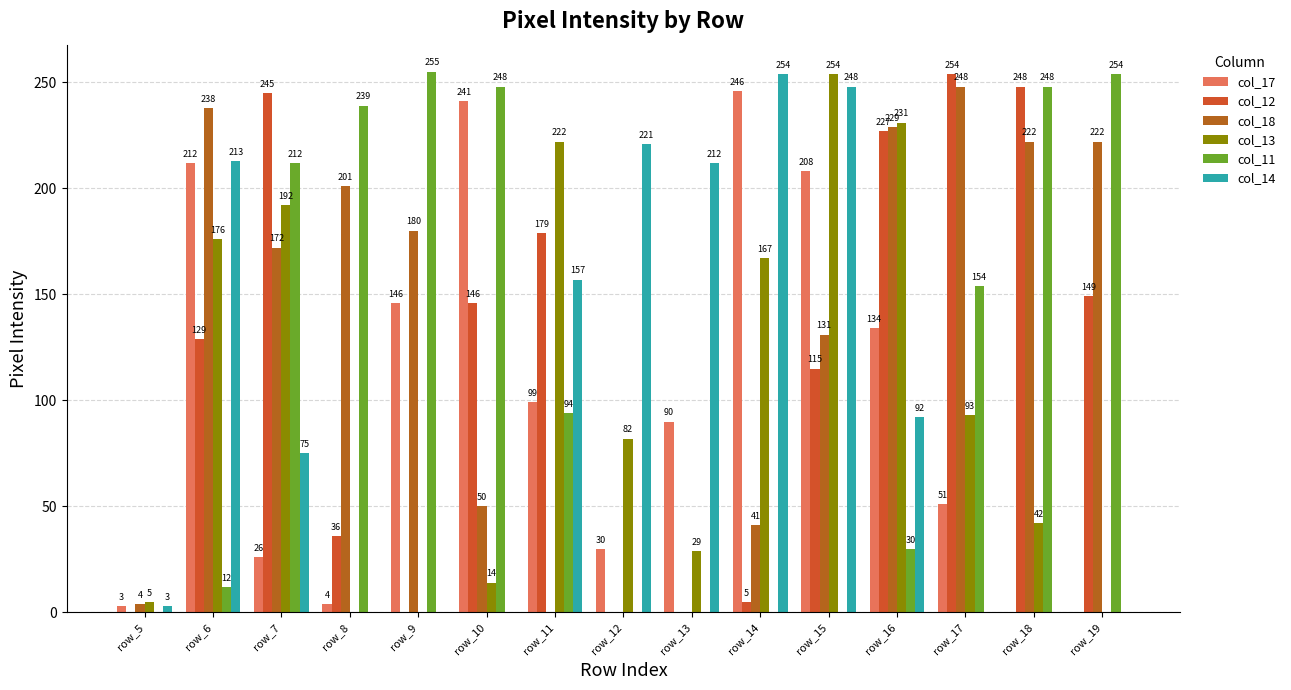

Reading left to right, list all the values displayed in this chart.

col_17: 3	212	26	4	146	241	99	30	90	246	208	134	51	0	0
col_12: 0	129	245	36	0	146	179	0	0	5	115	227	254	248	149
col_18: 4	238	172	201	180	50	0	0	0	41	131	229	248	222	222
col_13: 5	176	192	0	0	14	222	82	29	167	254	231	93	42	0
col_11: 0	12	212	239	255	248	94	0	0	0	0	30	154	248	254
col_14: 3	213	75	0	0	0	157	221	212	254	248	92	0	0	0